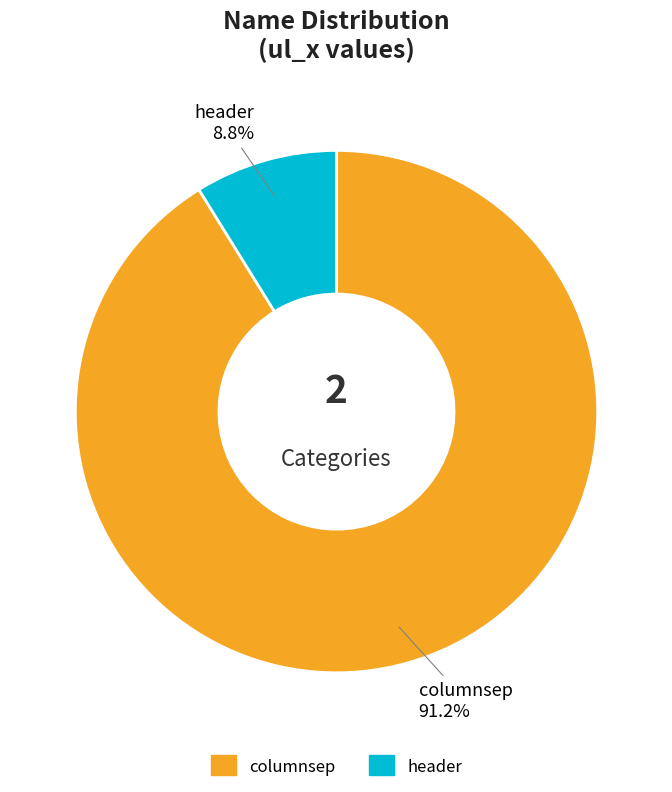

Rank the categories by value from lowest to highest.

header, columnsep